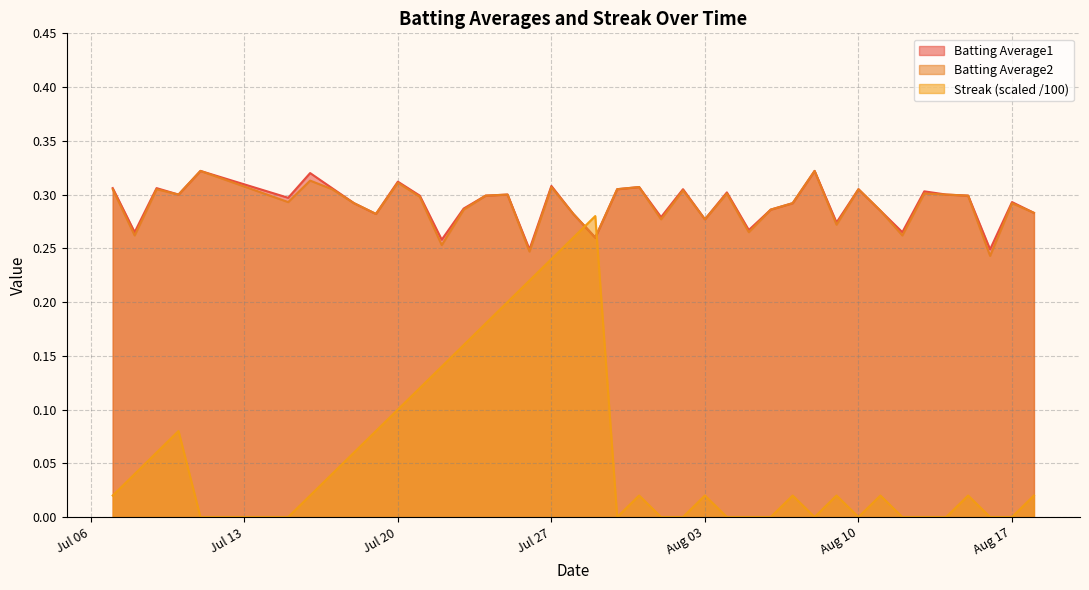

Which series has the widest spread of values?

Streak (scaled /100)